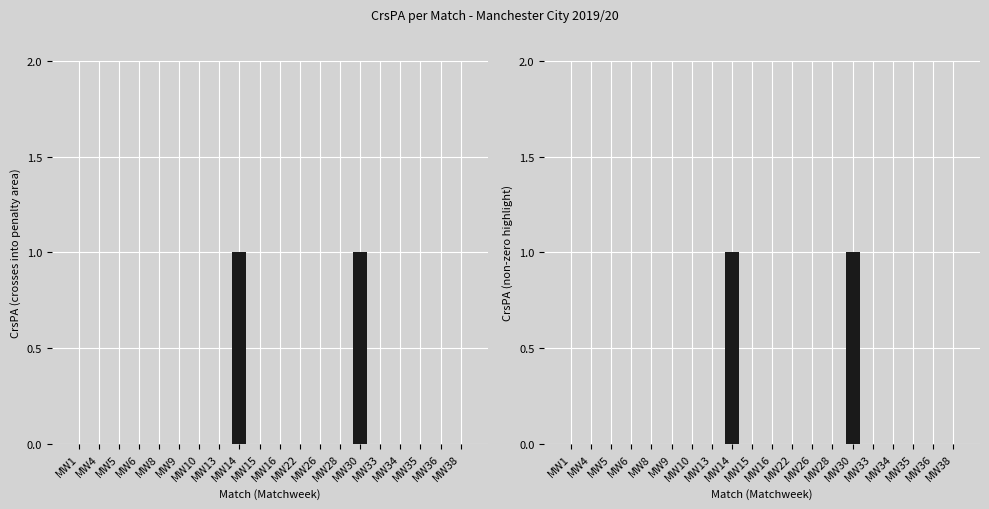

How many bars are there in each group?

2